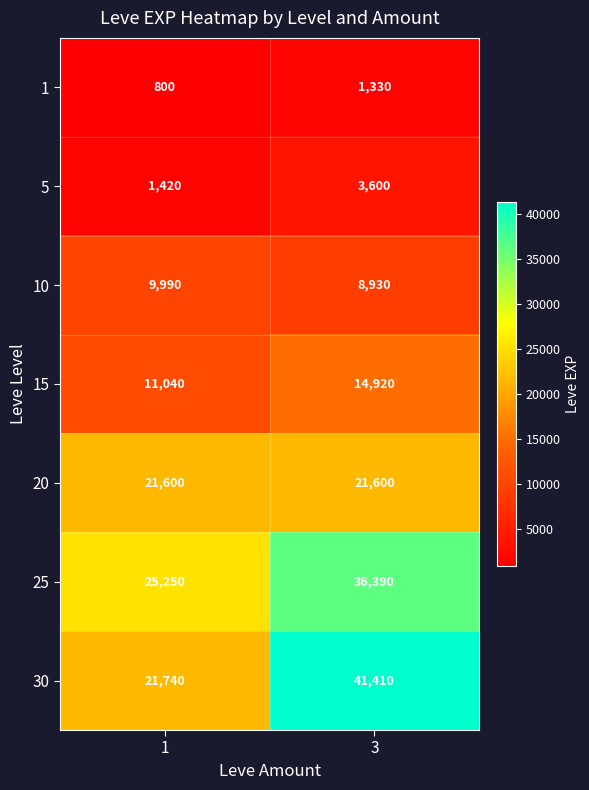

Rank the series by their maximum value, from lowest to highest.

1, 5, 10, 15, 20, 25, 30